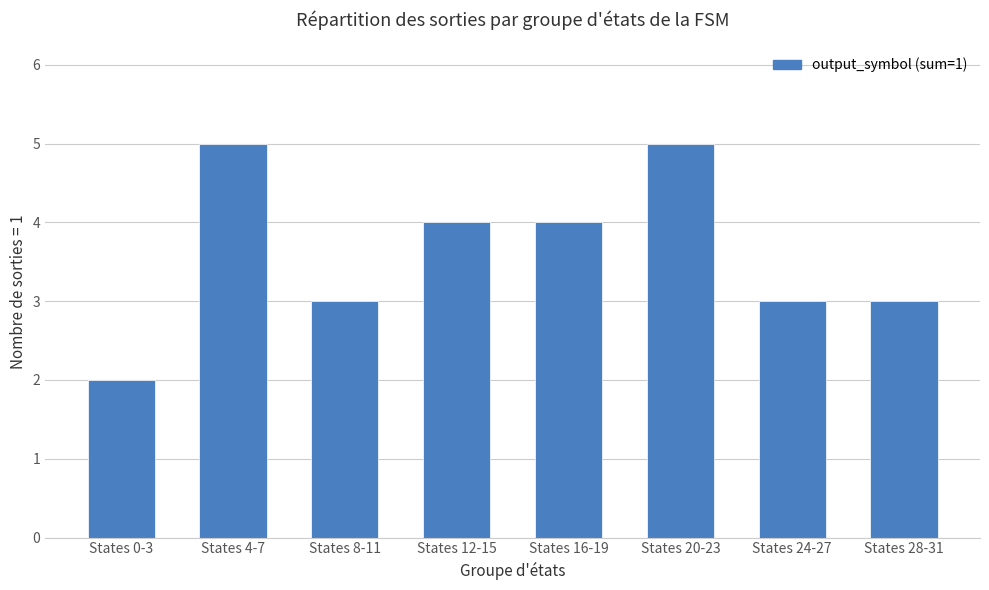

What is the ratio of the value at States 8-11 to the value at States 0-3?

1.5